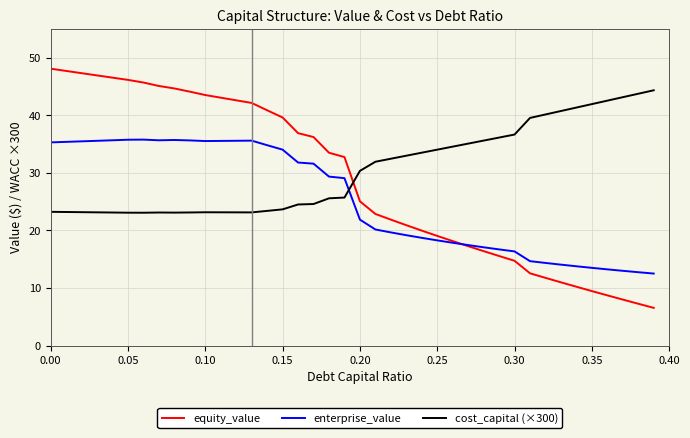

What is the smallest value displayed?

6.6